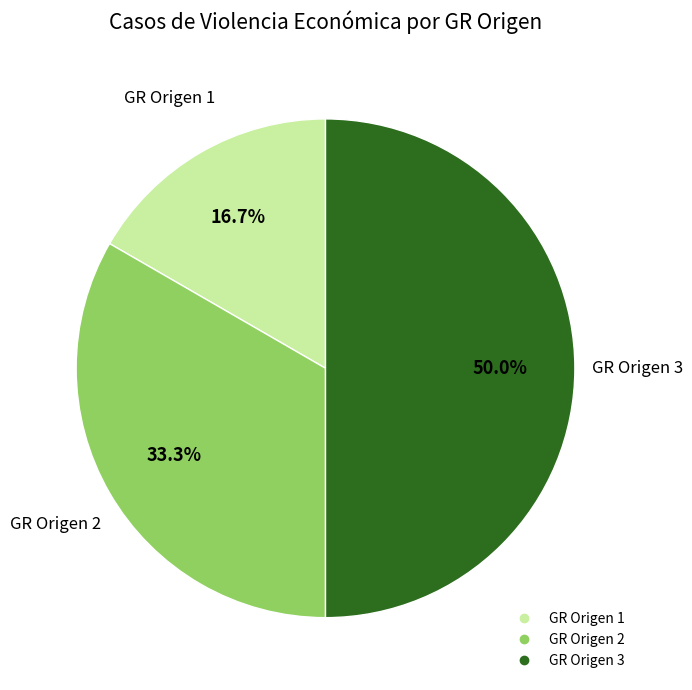

Does any single category account for the majority?

No